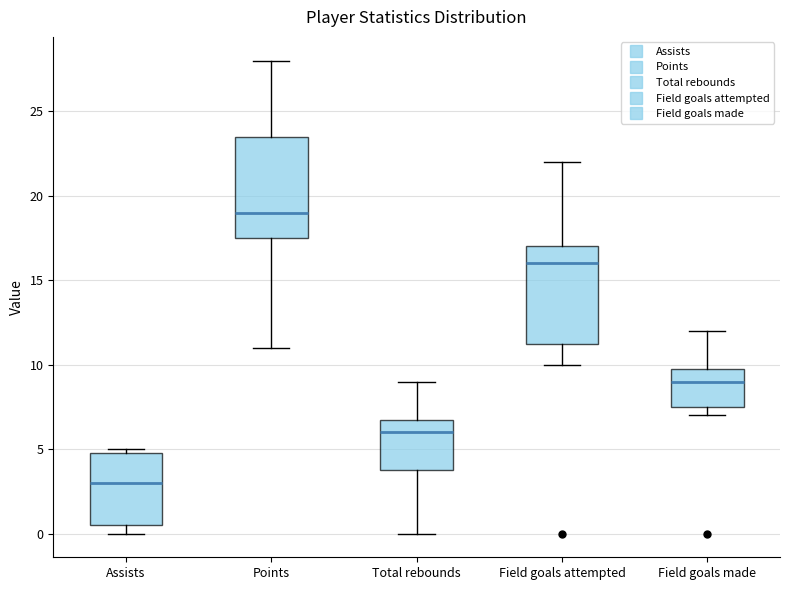

Reading left to right, read every box against the y-axis: the position of its median line, the range the box covers, and the ends of its whiskers. The values are not printed on the chart, so give them approximately, as read against the axis.

Assists: median 3.0, box 0.5 to 5.0, whiskers 0.0 to 5.0 (just above the box's upper edge)
Points: median 19.0, box 17.5 to 23.5, whiskers 11.0 to 28.0
Total rebounds: median 6.0, box 4.0 to 7.0, whiskers 0.0 to 9.0
Field goals attempted: median 16.0, box 11.5 to 17.0, whiskers 10.0 to 22.0
Field goals made: median 9.0, box 7.5 to 10.0, whiskers 7.0 to 12.0